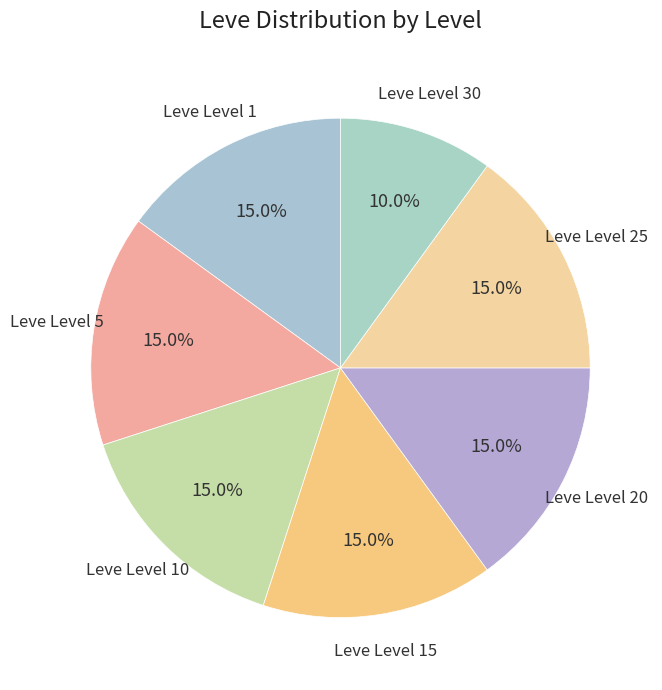

Which slice is the smallest?

Leve Level 30